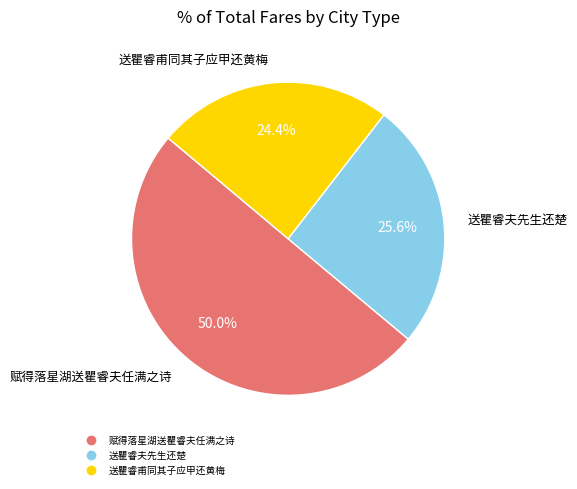

What percentage is the 赋得落星湖送瞿睿夫任满之诗 slice, to the nearest percent?

50%